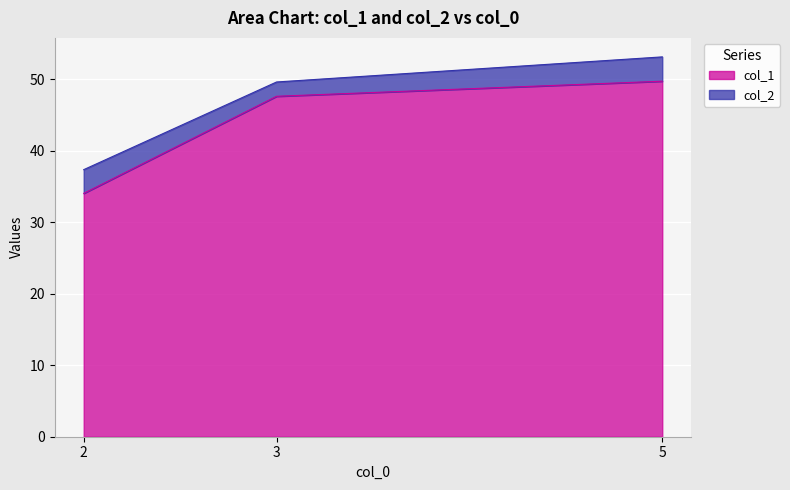

At which category does the chart reach its minimum across all series?

2